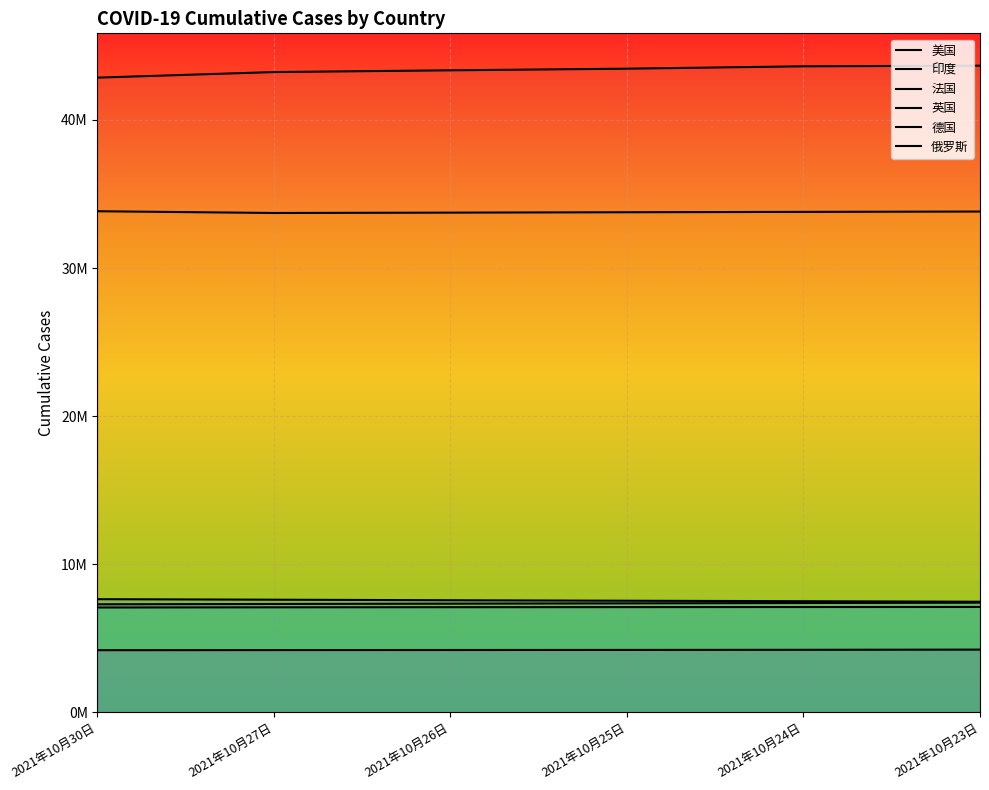

How many data points does each series have?

6